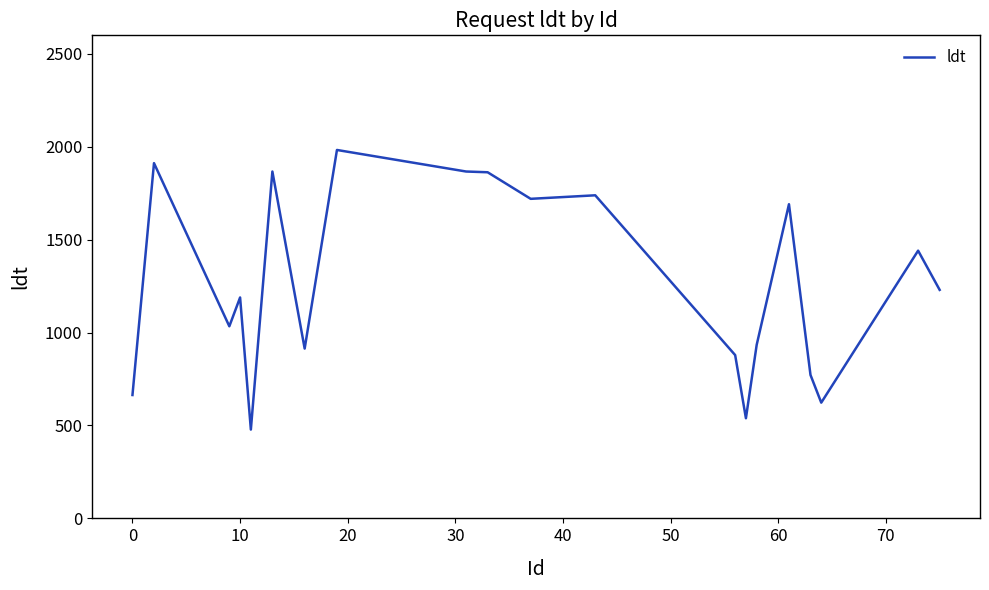

What is the smallest value displayed?

478